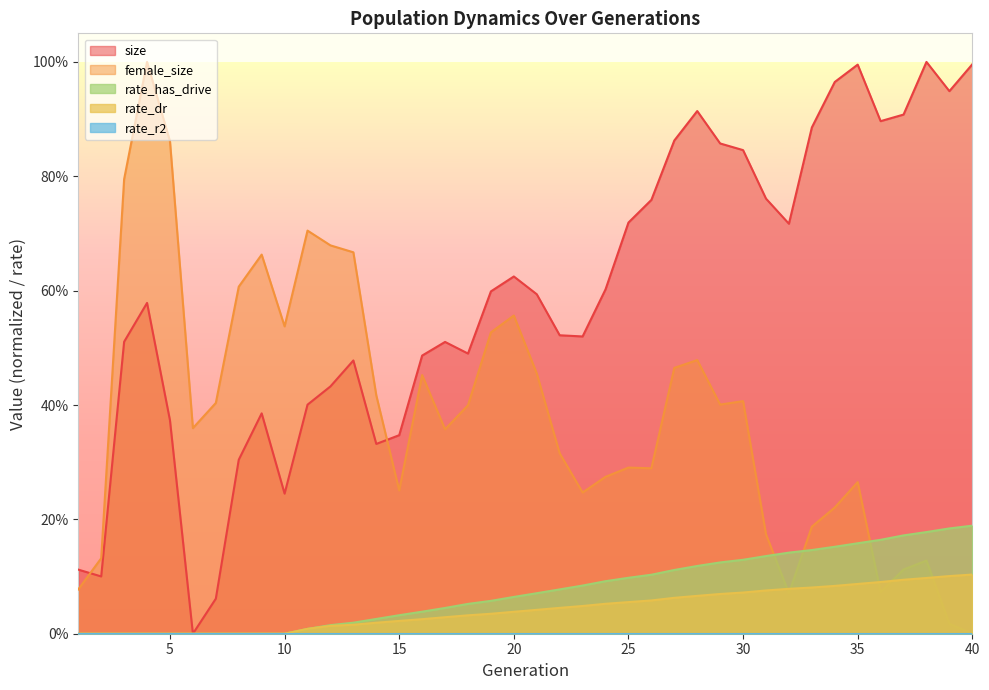

Reading right to left, extract all data points from this chart.

size: 1.0	0.9	1.0	0.9	0.9	1.0	1.0	0.9	0.7	0.8	0.8	0.9	0.9	0.9	0.8	0.7	0.6	0.5	0.5	0.6	0.6	0.6	0.5	0.5	0.5	0.3	0.3	0.5	0.4	0.4	0.2	0.4	0.3	0.1	0.0	0.4	0.6	0.5	0.1	0.1
female_size: 0.0	0.0	0.1	0.1	0.1	0.3	0.2	0.2	0.1	0.2	0.4	0.4	0.5	0.5	0.3	0.3	0.3	0.2	0.3	0.5	0.6	0.5	0.4	0.4	0.5	0.3	0.4	0.7	0.7	0.7	0.5	0.7	0.6	0.4	0.4	0.9	1.0	0.8	0.1	0.1
rate_dr: 0.1	0.1	0.1	0.1	0.1	0.1	0.1	0.1	0.1	0.1	0.1	0.1	0.1	0.1	0.1	0.1	0.1	0.0	0.0	0.0	0.0	0.0	0.0	0.0	0.0	0.0	0.0	0.0	0.0	0.0	0.0	0.0	0.0	0.0	0.0	0.0	0.0	0.0	0.0	0.0
rate_has_drive: 0.2	0.2	0.2	0.2	0.2	0.2	0.2	0.1	0.1	0.1	0.1	0.1	0.1	0.1	0.1	0.1	0.1	0.1	0.1	0.1	0.1	0.1	0.1	0.0	0.0	0.0	0.0	0.0	0.0	0.0	0.0	0.0	0.0	0.0	0.0	0.0	0.0	0.0	0.0	0.0